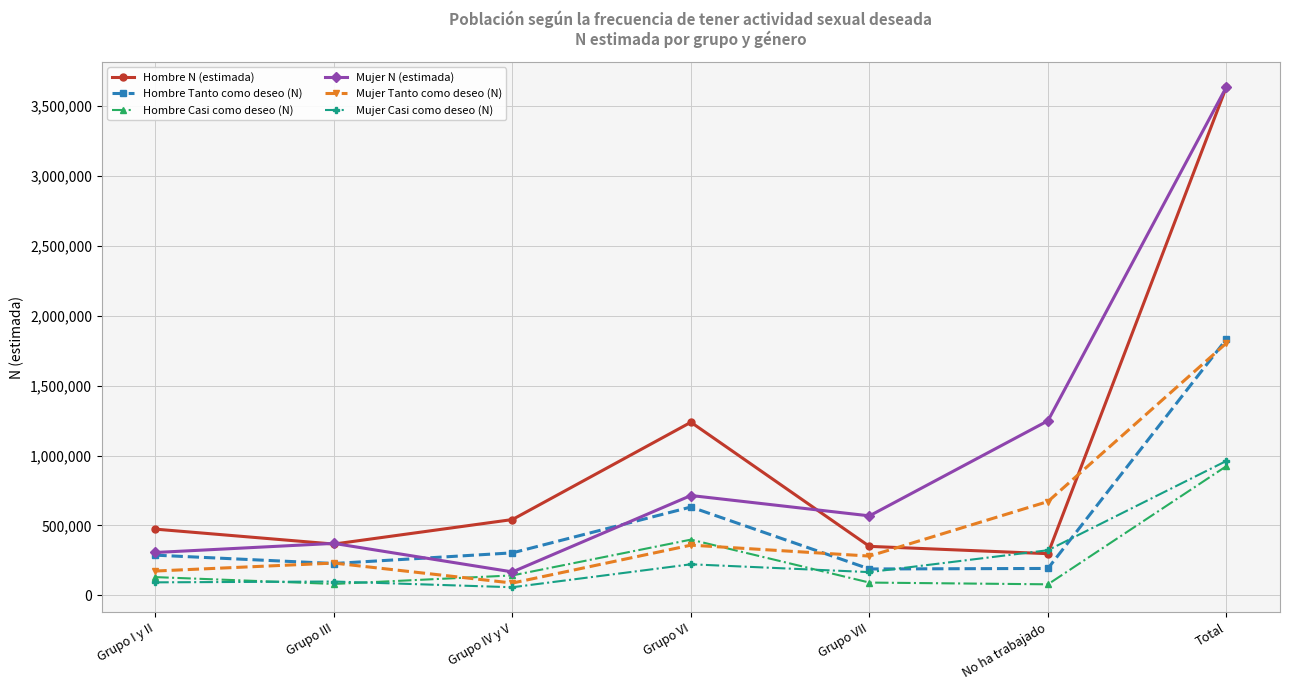

What is the difference between the highest and lowest values at Grupo III?

290056